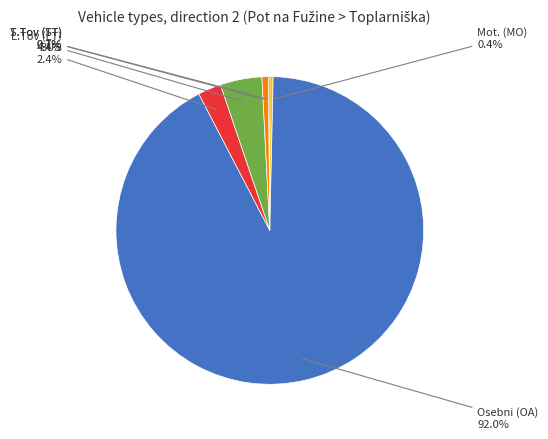

Does any single category account for the majority?

Yes